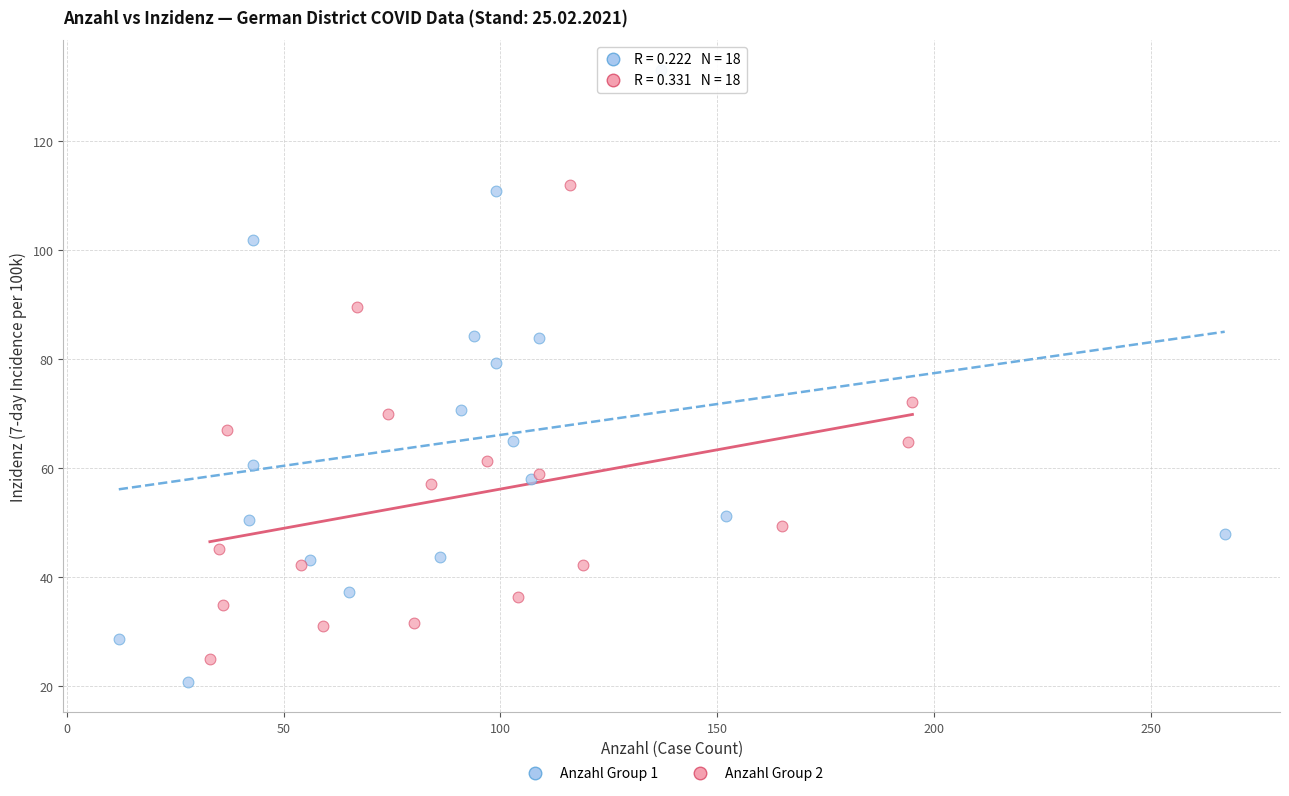

What are all the series names shown in the legend?

Anzahl Group 1, Anzahl Group 2